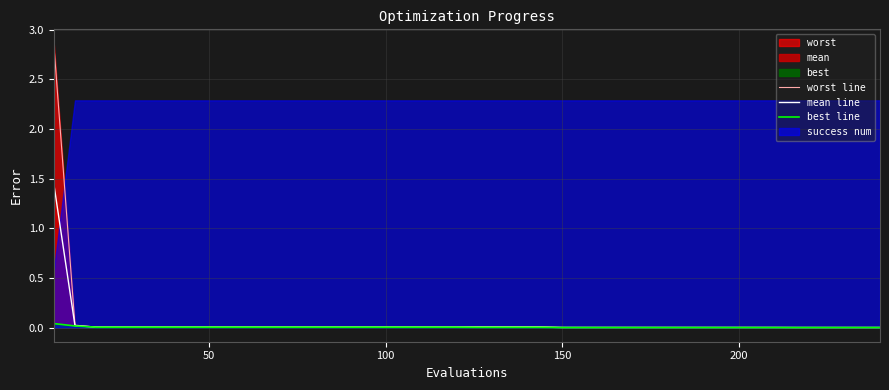

True or false: worst line and mean line intersect in this chart.

False